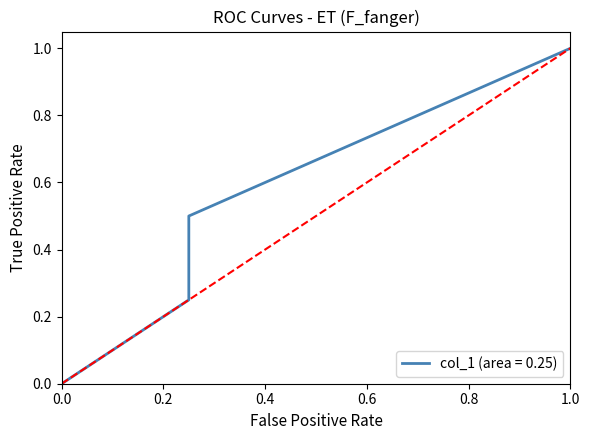

Does the chart have visible grid lines?

No